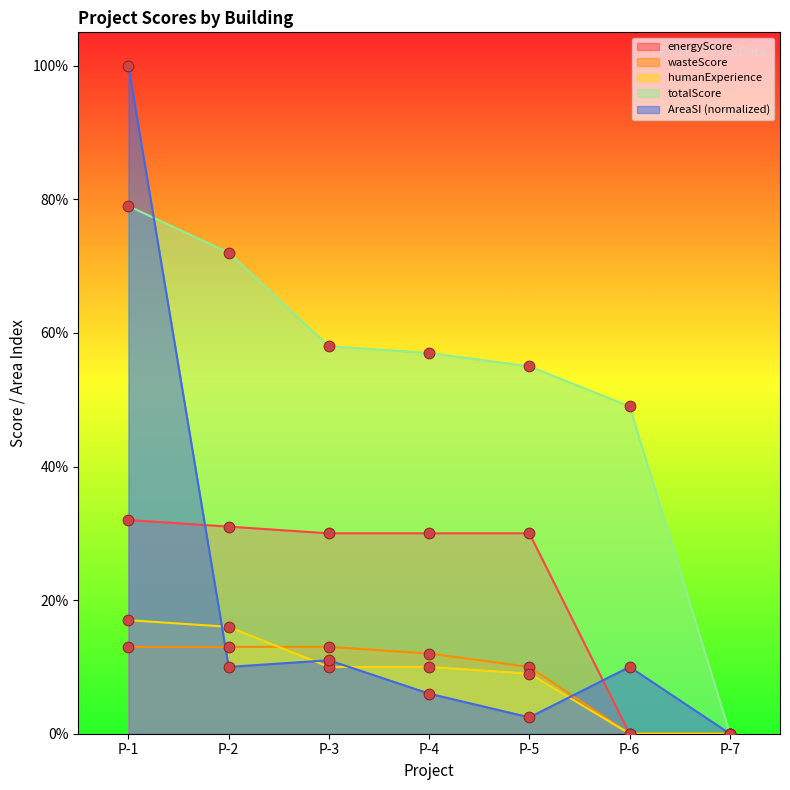

Which series has the widest spread of Y values?

AreaSI